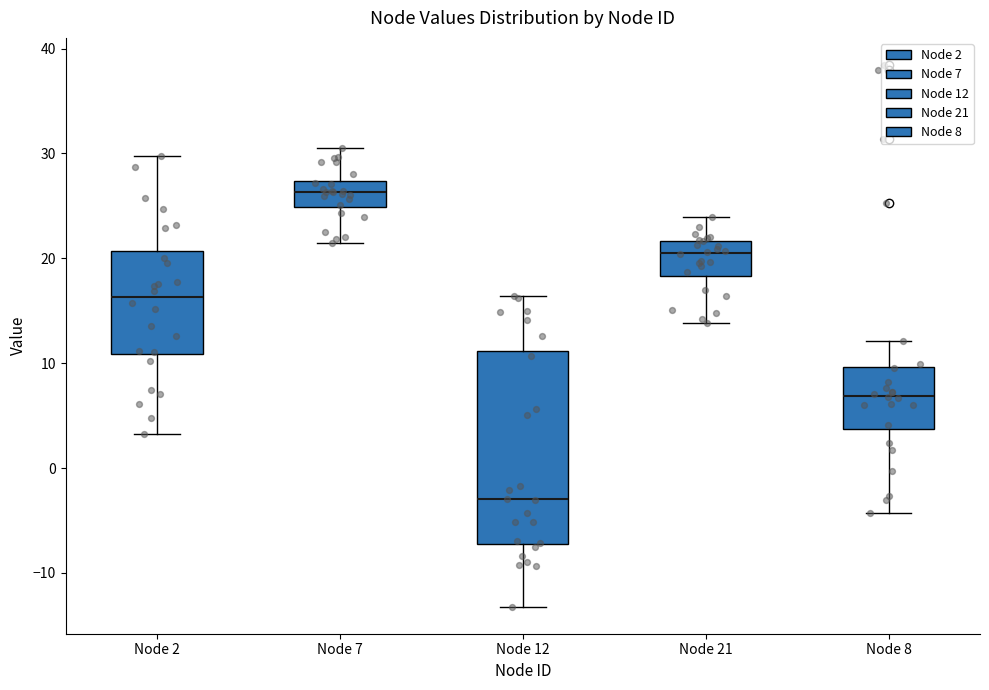

Reading left to right, transcribe this box plot: for each box, give where its median line is, the range the box spans, and where its two whiskers end, as read against the y-axis. The values are not printed on the chart, so give them approximately, as read against the axis.

Node 2: median 16, box 11 to 21, whiskers 3 to 30
Node 7: median 26, box 25 to 27, whiskers 21 to 31
Node 12: median -3, box -7 to 11, whiskers -13 to 16
Node 21: median 21, box 18 to 22, whiskers 14 to 24
Node 8: median 7, box 4 to 10, whiskers -4 to 12